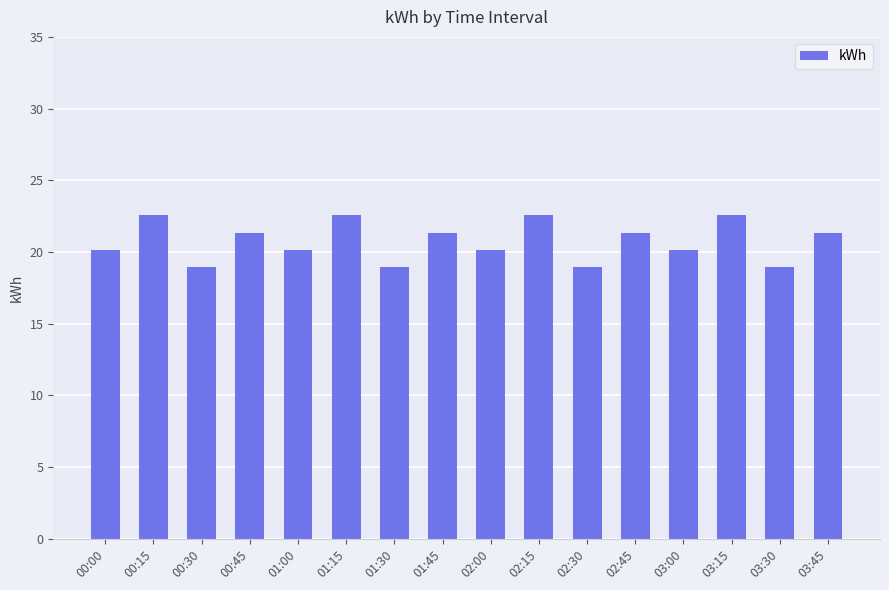

What is the label of the 4th bar from the left?

00:45